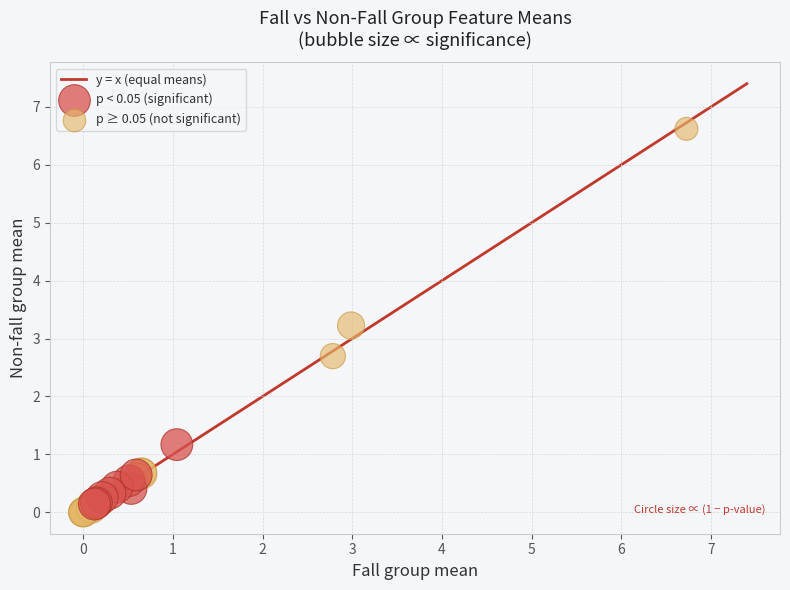

Which series has the widest spread of Y values?

p ≥ 0.05 (not significant)